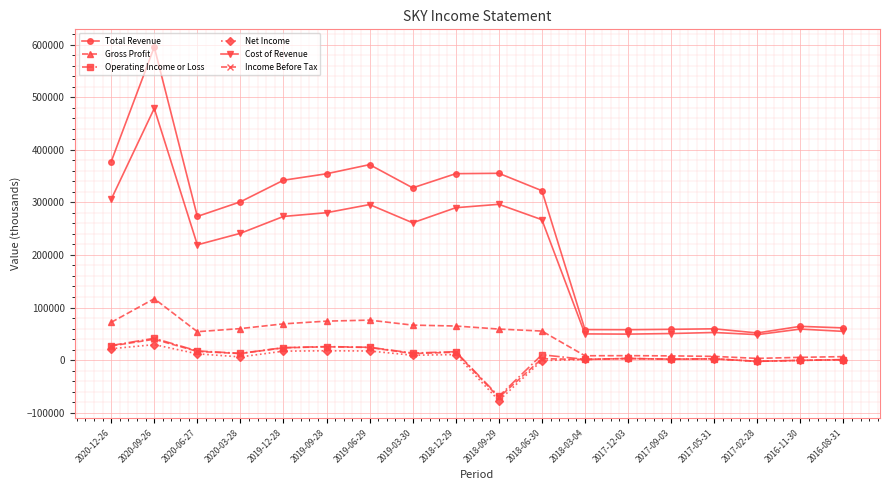

True or false: Cost of Revenue and Income Before Tax cross at least once.

False